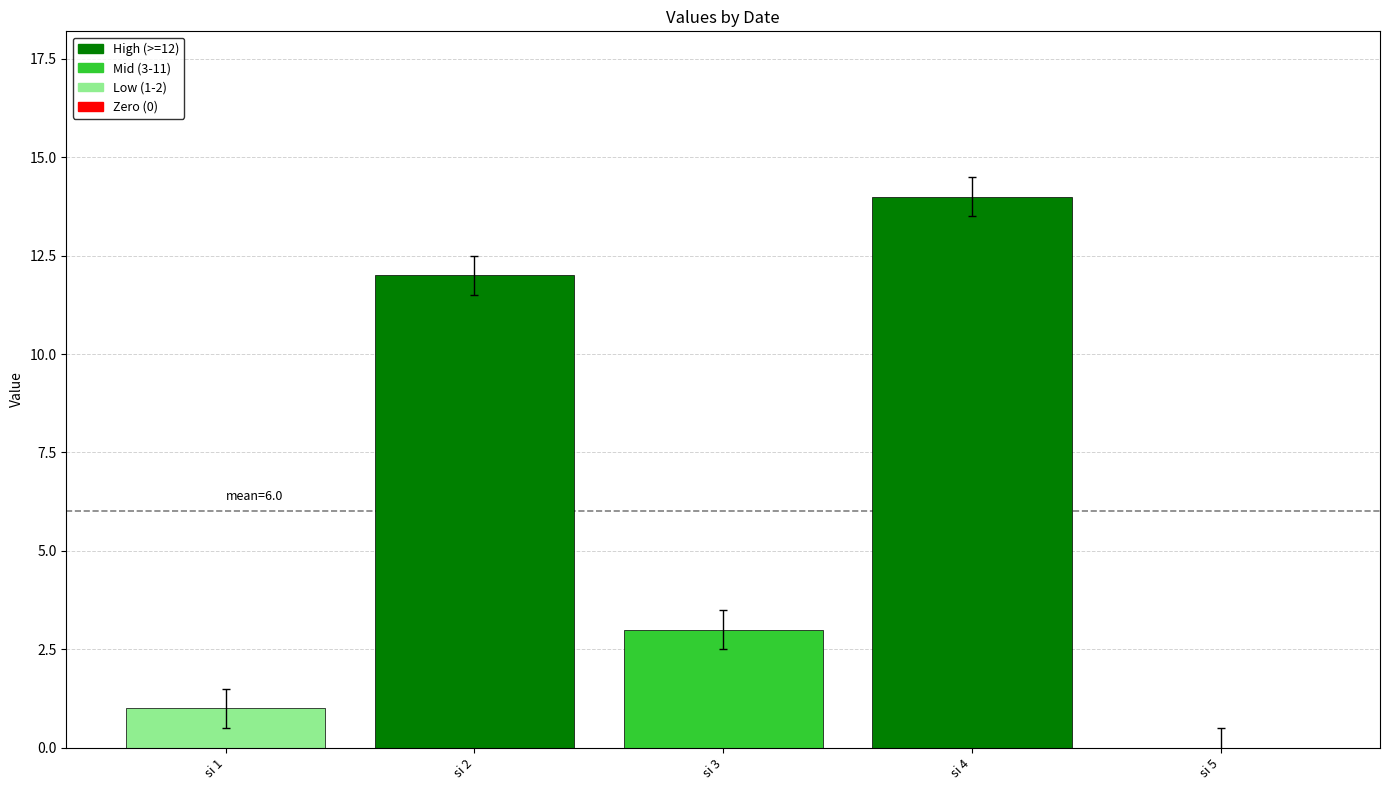

What is the sum of all values?

30